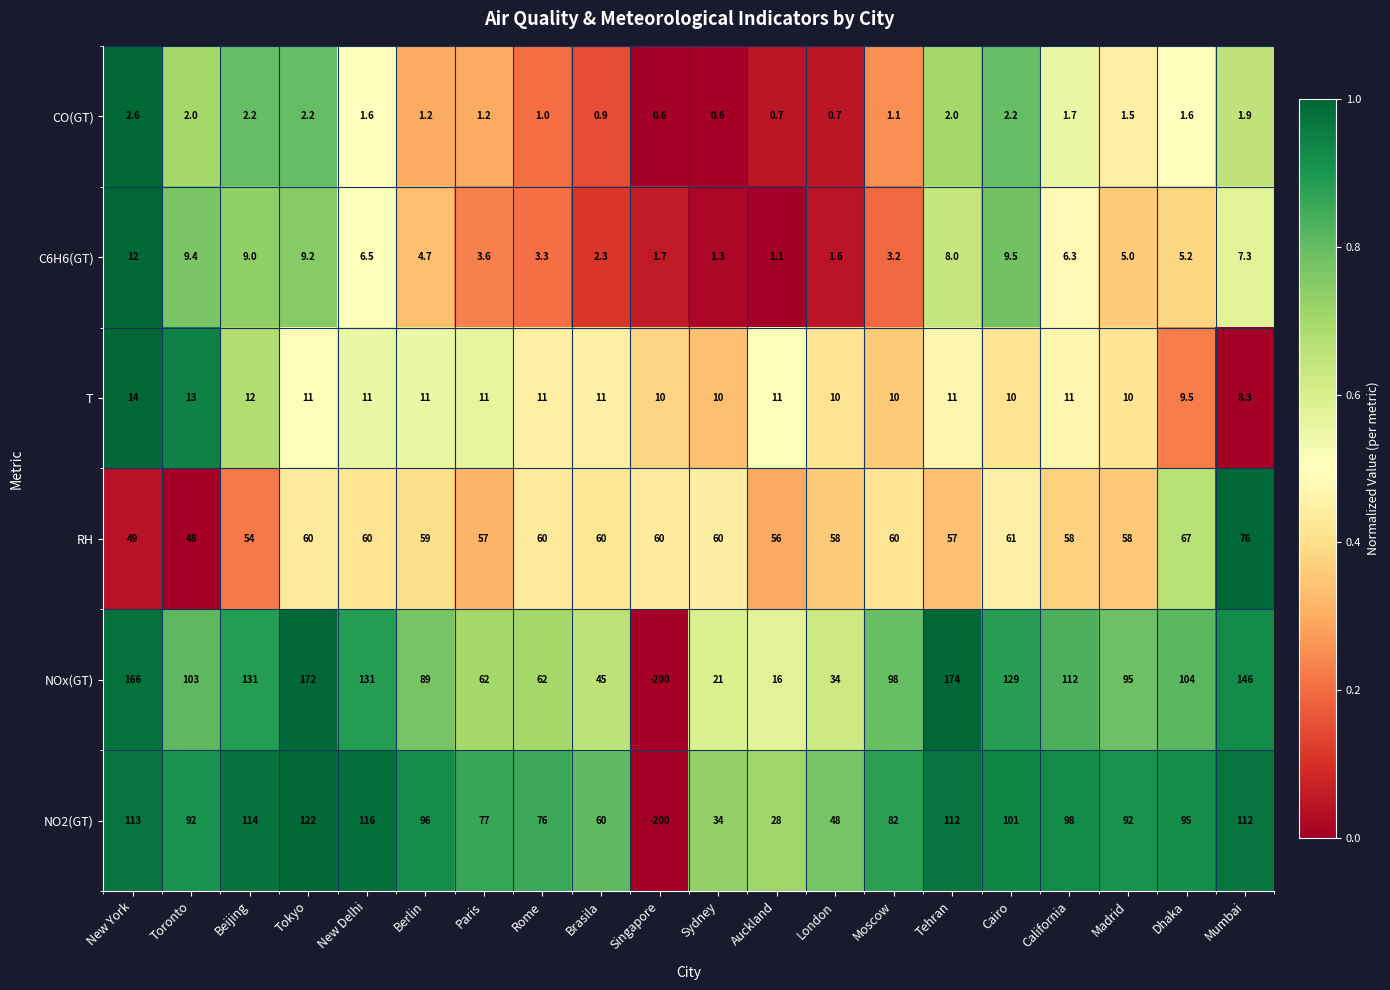

At which label does NOx(GT) first exceed 103?

New York